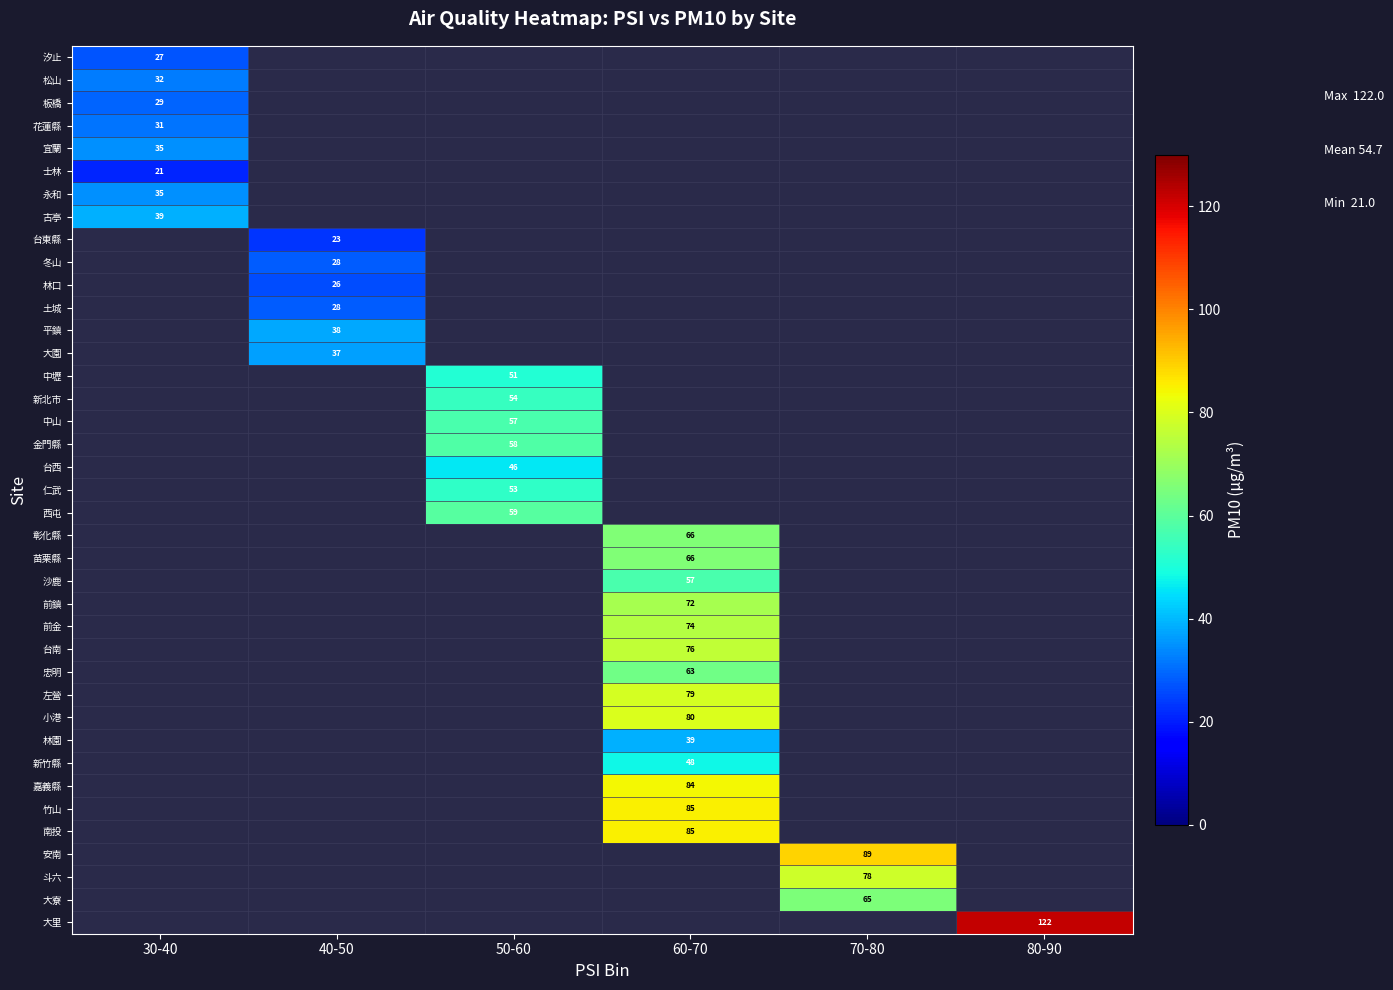

Is it true that 安南 equals 147 at 70-80?

False